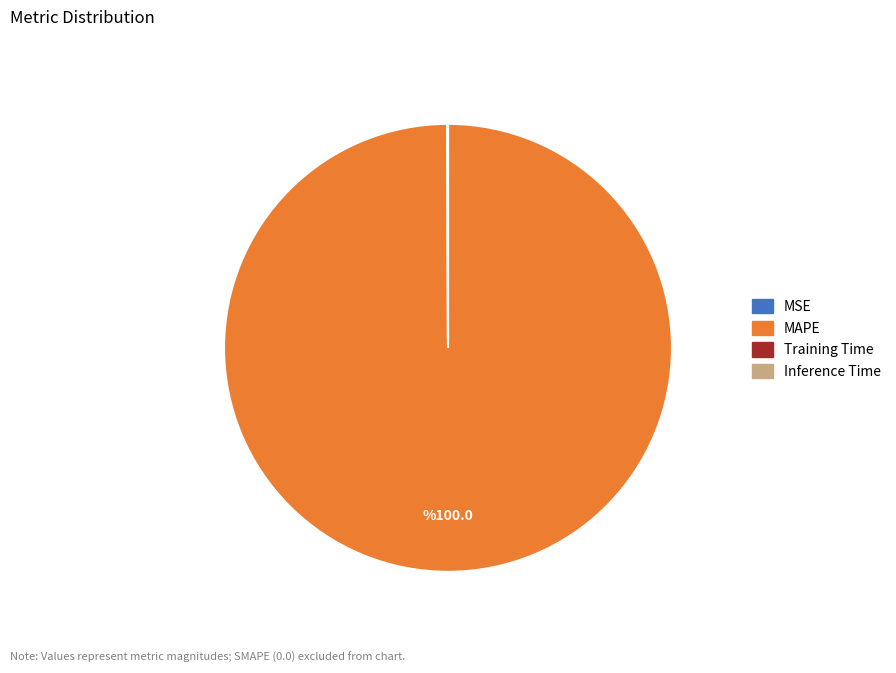

Which category has the biggest portion of the pie?

MAPE